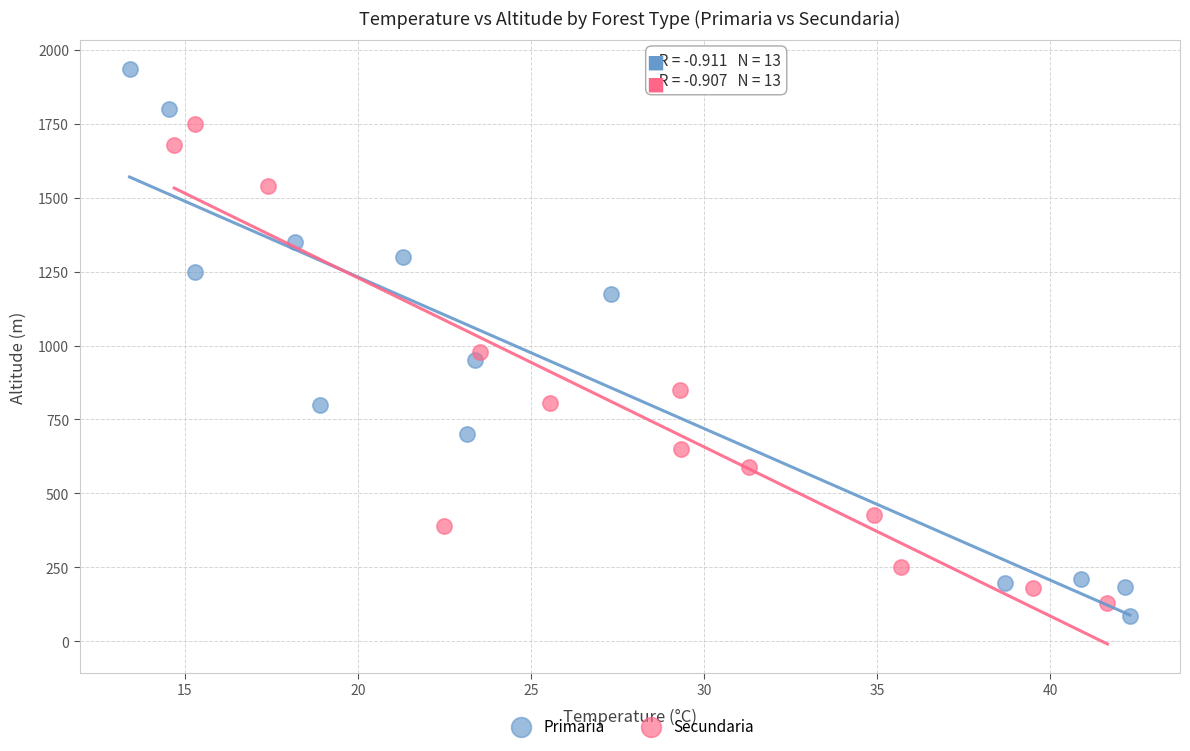

Which series reaches the minimum Y coordinate?

Primaria